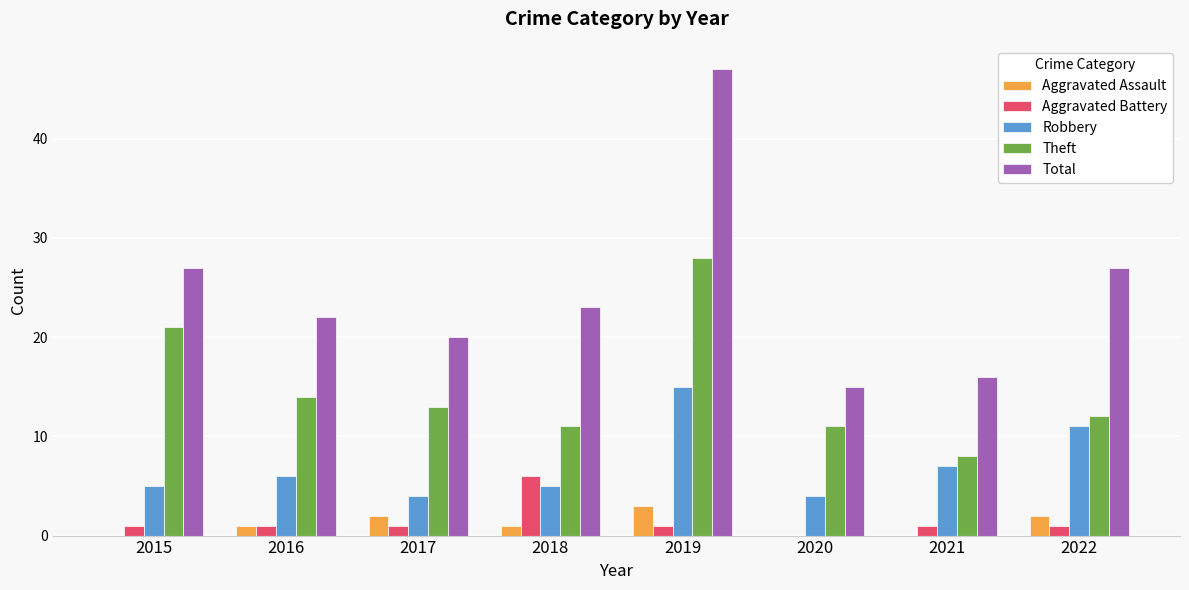

Which series has the largest total across all categories?

Total